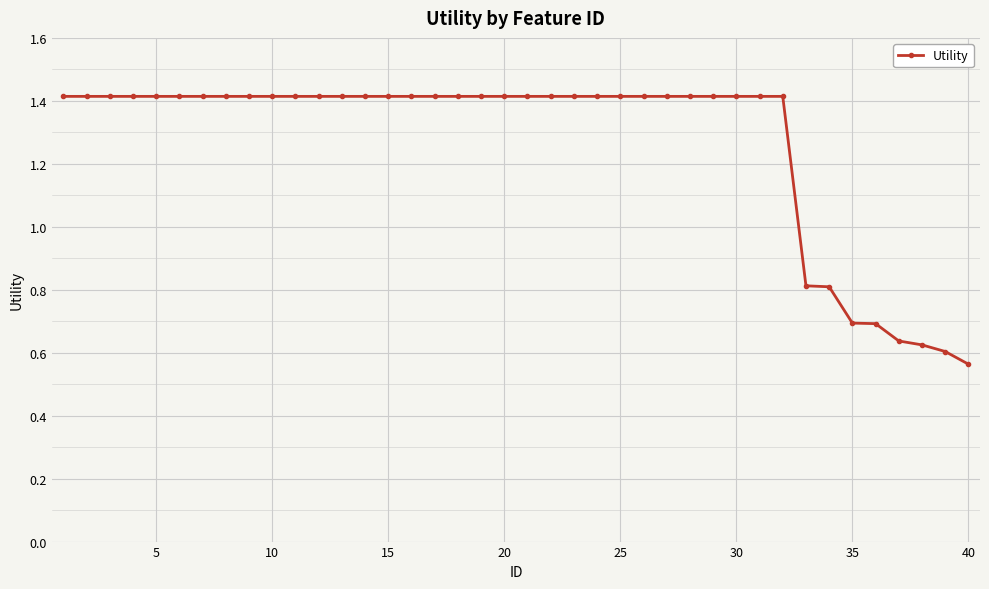

How many values are between 1 and 2?

32